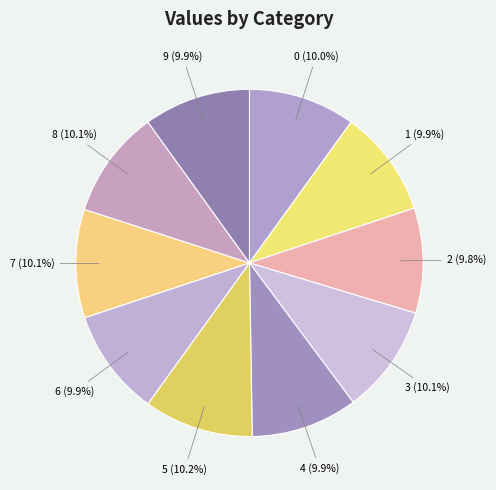

Does any single category account for the majority?

No